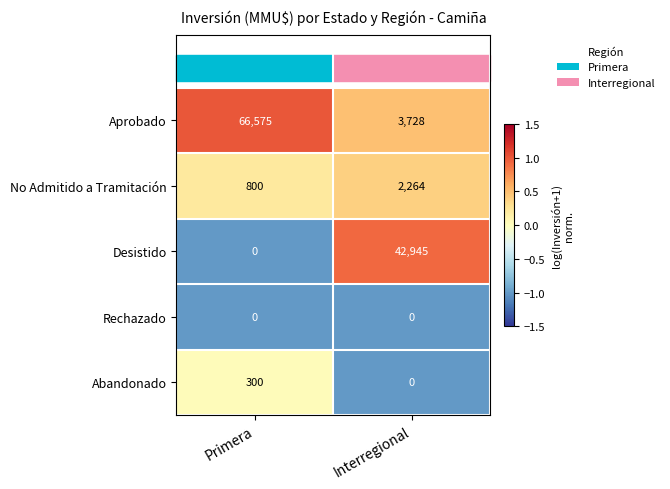

At which label does Abandonado reach its peak?

Primera